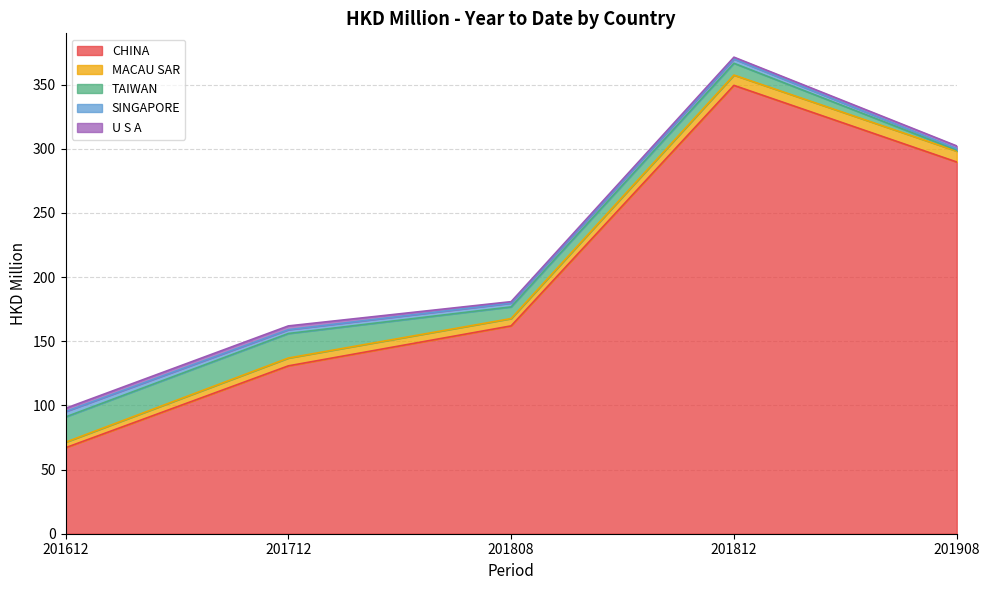

How many values in the TAIWAN series are below 9?

1